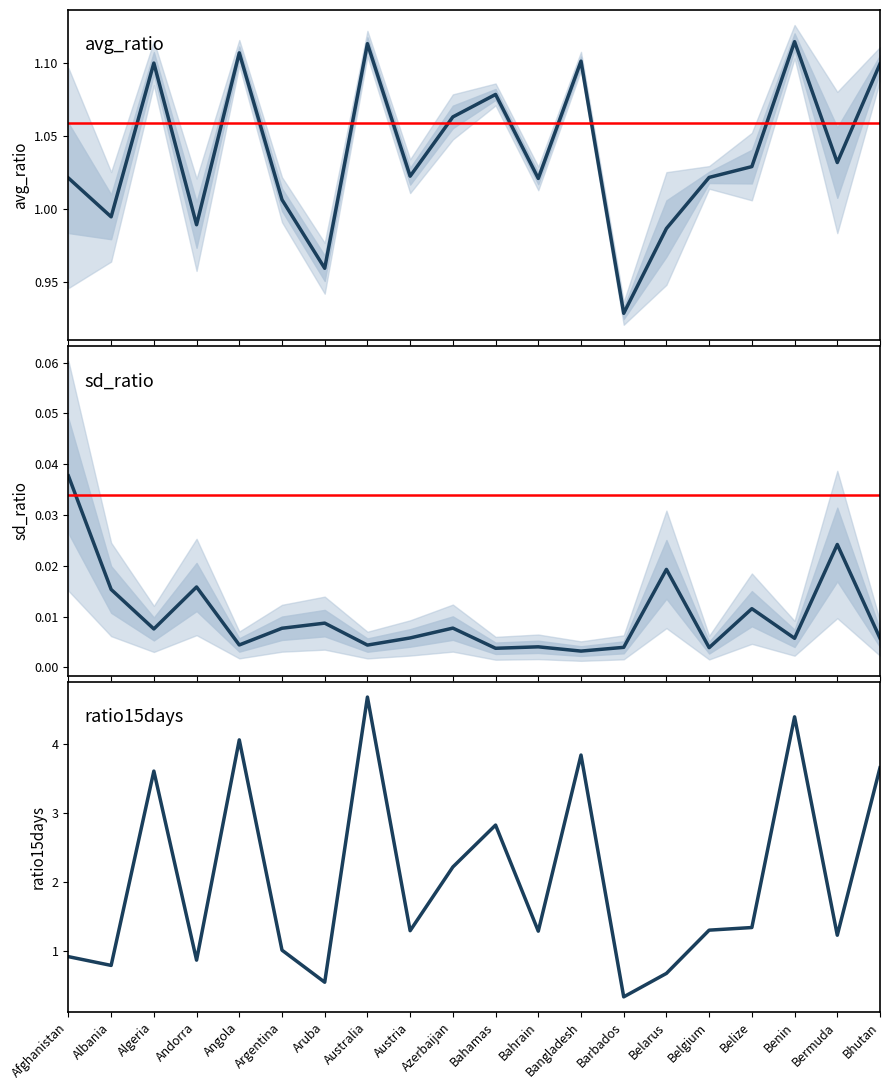

The value of ratio15days at Austria is 2.1. True or false?

False